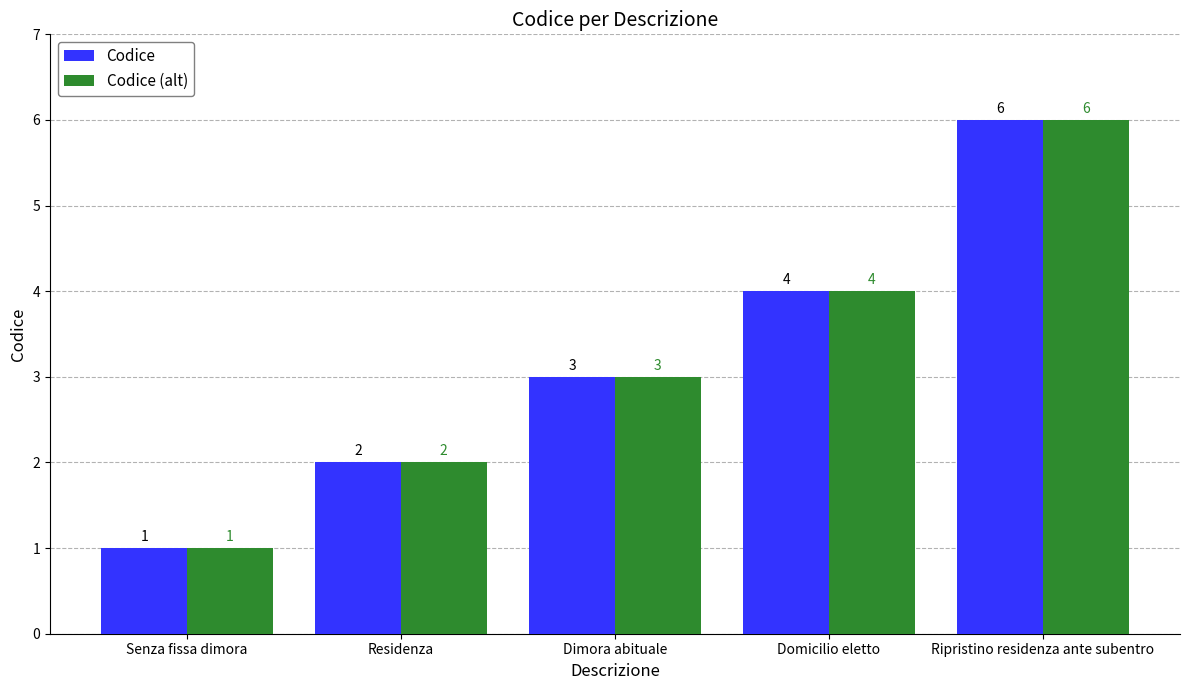

How many distinct data groups are displayed?

2